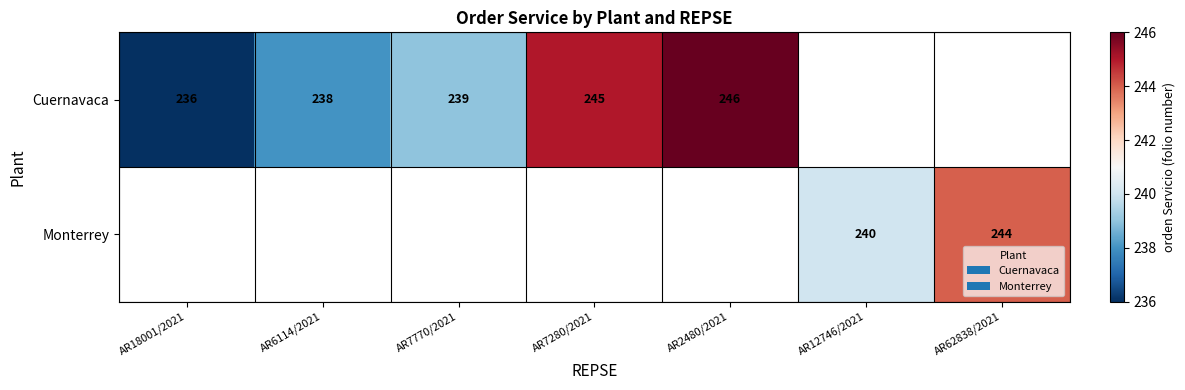

Is it true that Cuernavaca equals 147 at AR6114/2021?

False